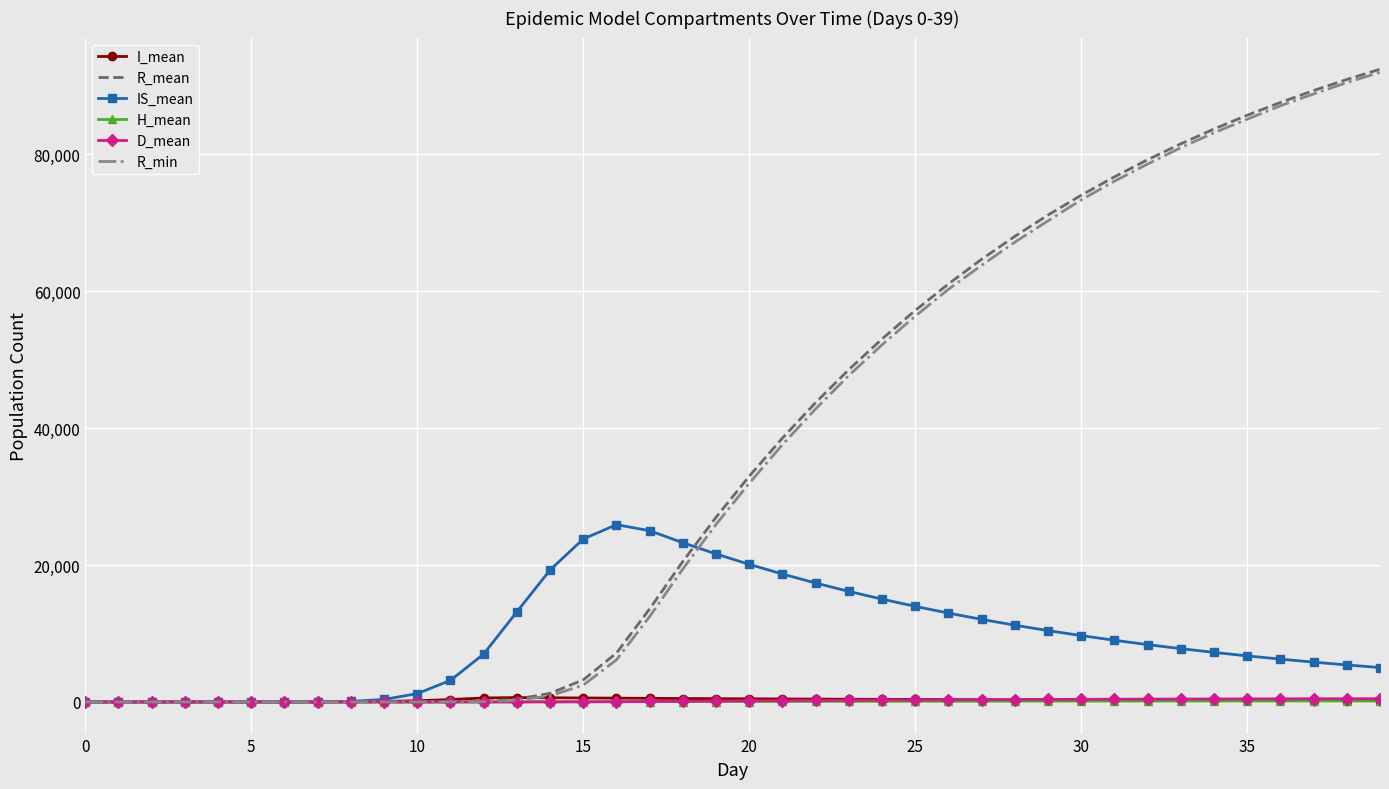

Which series has the largest range (max minus min)?

R_mean